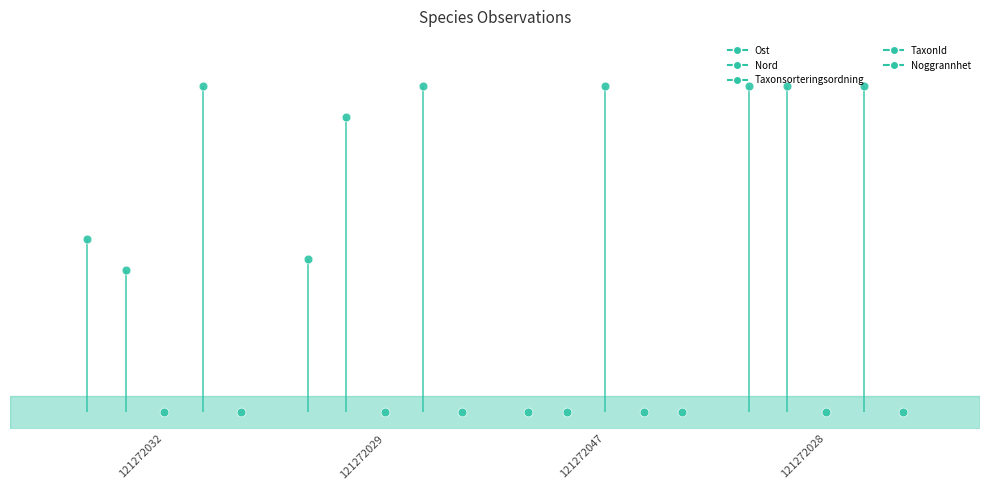

Which series contains the lowest Y value?

Ost